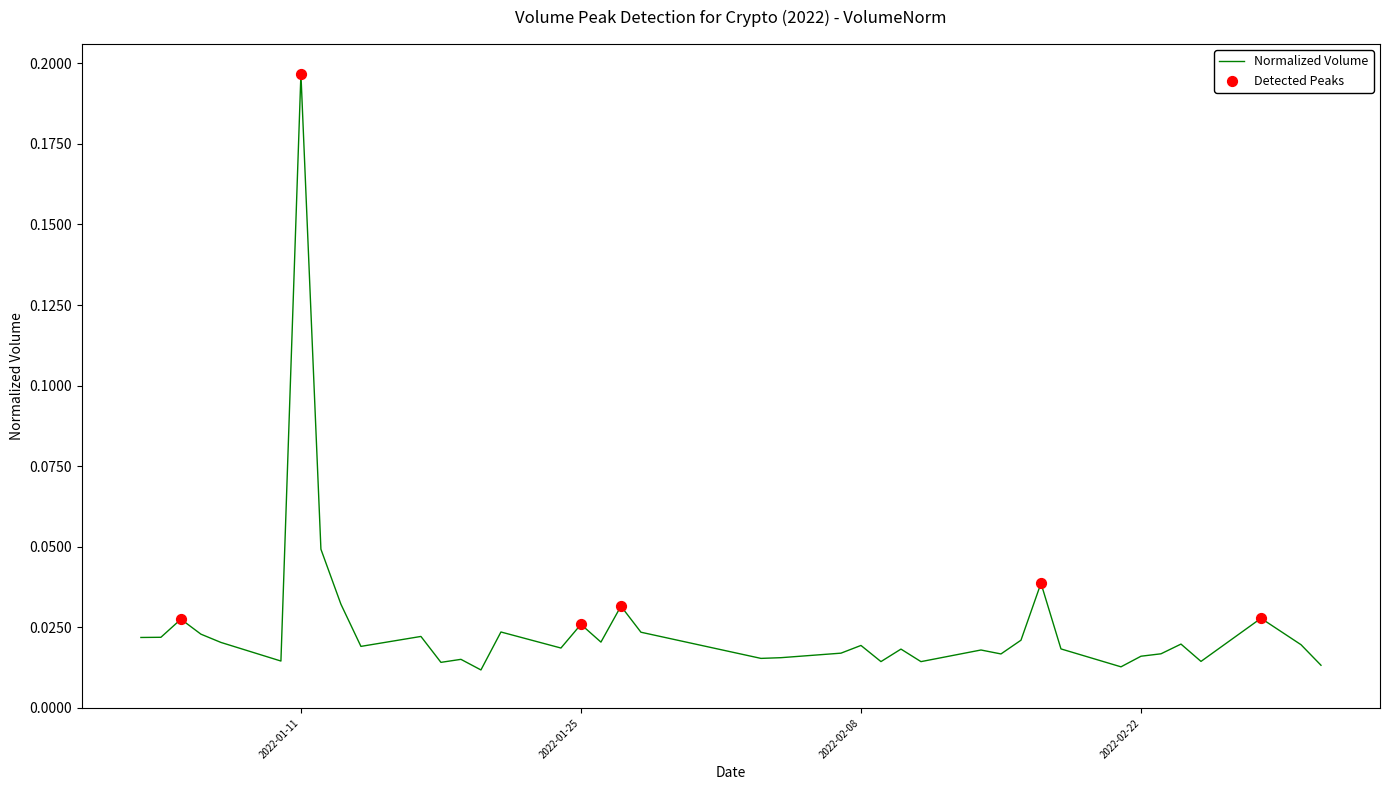

Does the chart have visible grid lines?

No